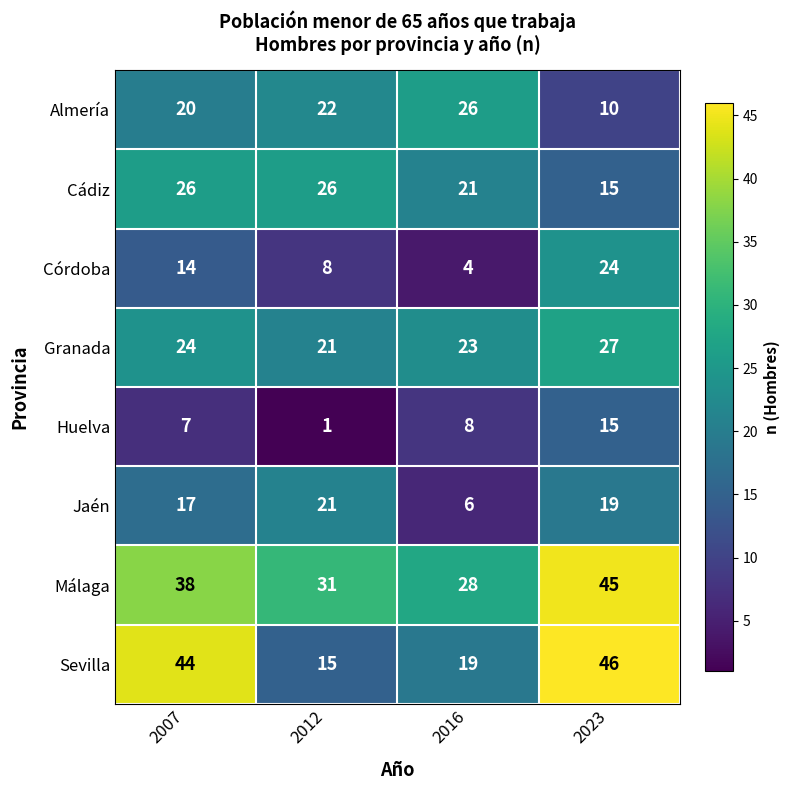

At which label is Cádiz closest to 20?

2016